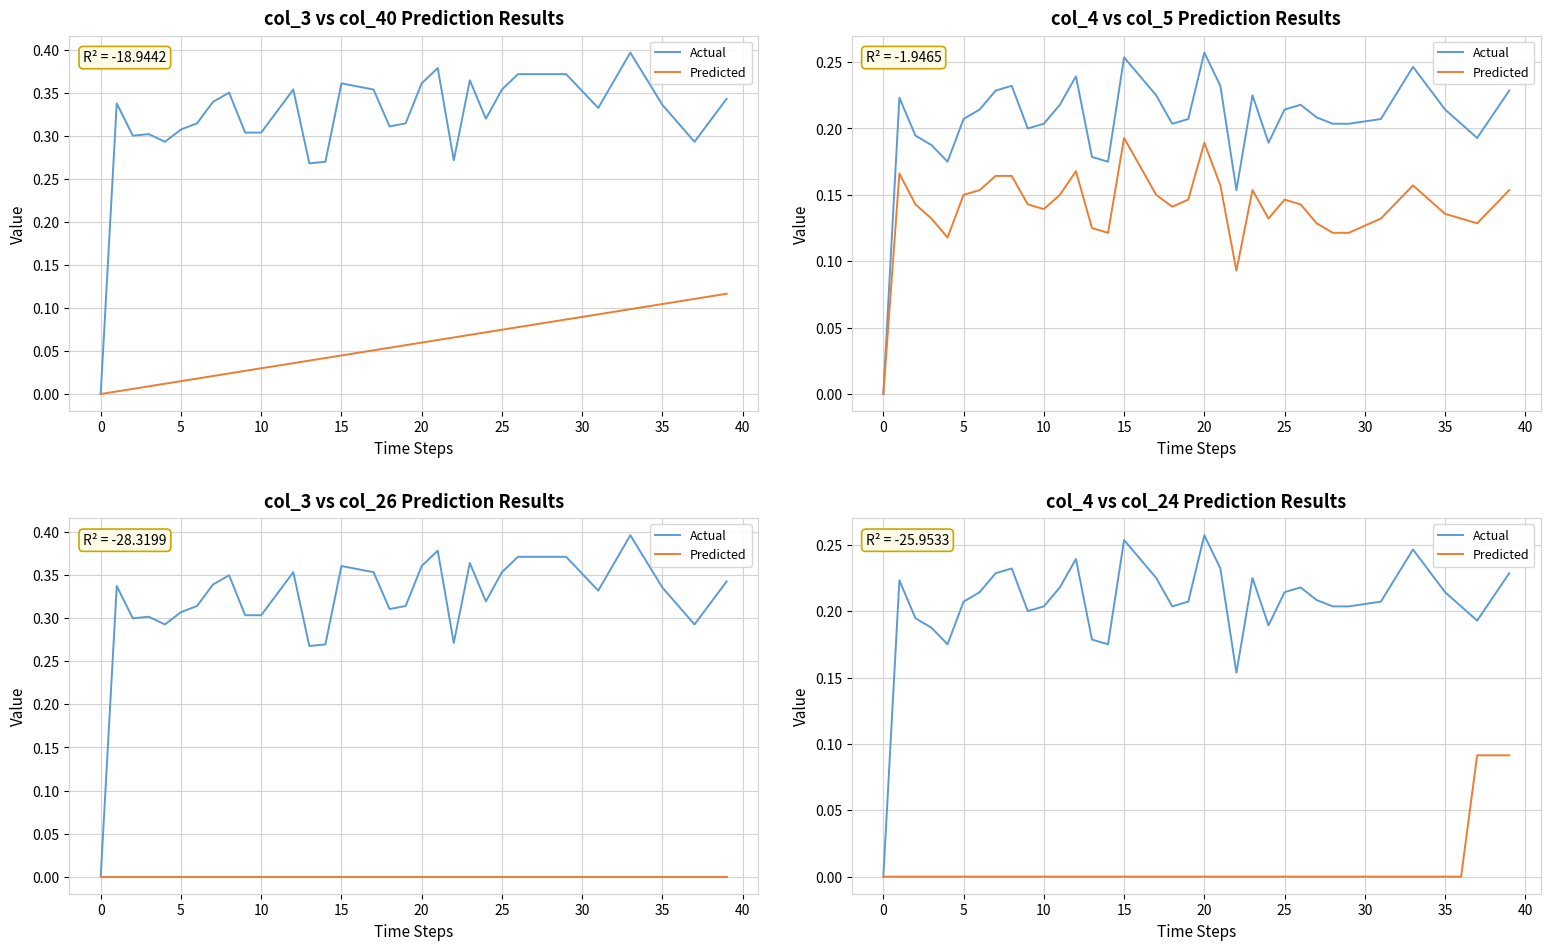

True or false: Actual and Predicted intersect in this chart.

False